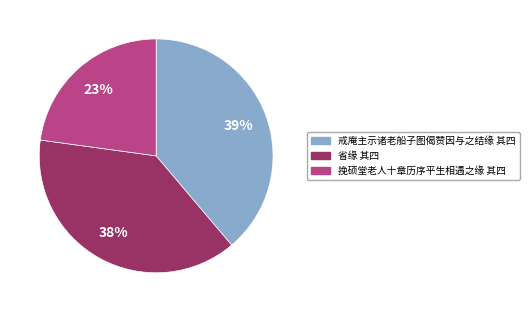

Is the sum of 省缘 其四 and 戒庵主示诸老船子图偈赞因与之结缘 其四 greater than half?

Yes